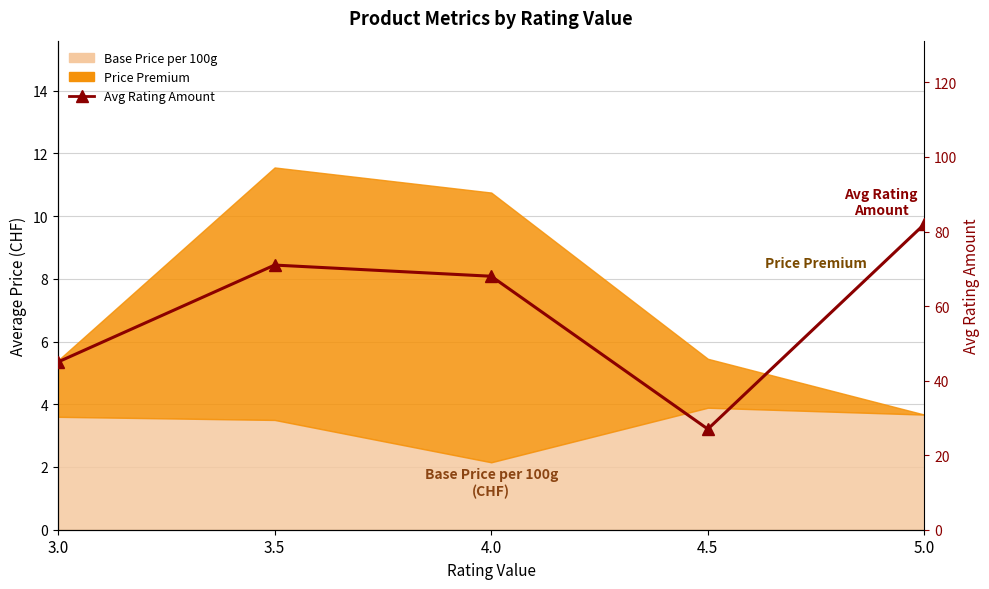

At which label is the value closest to 54?

3.0